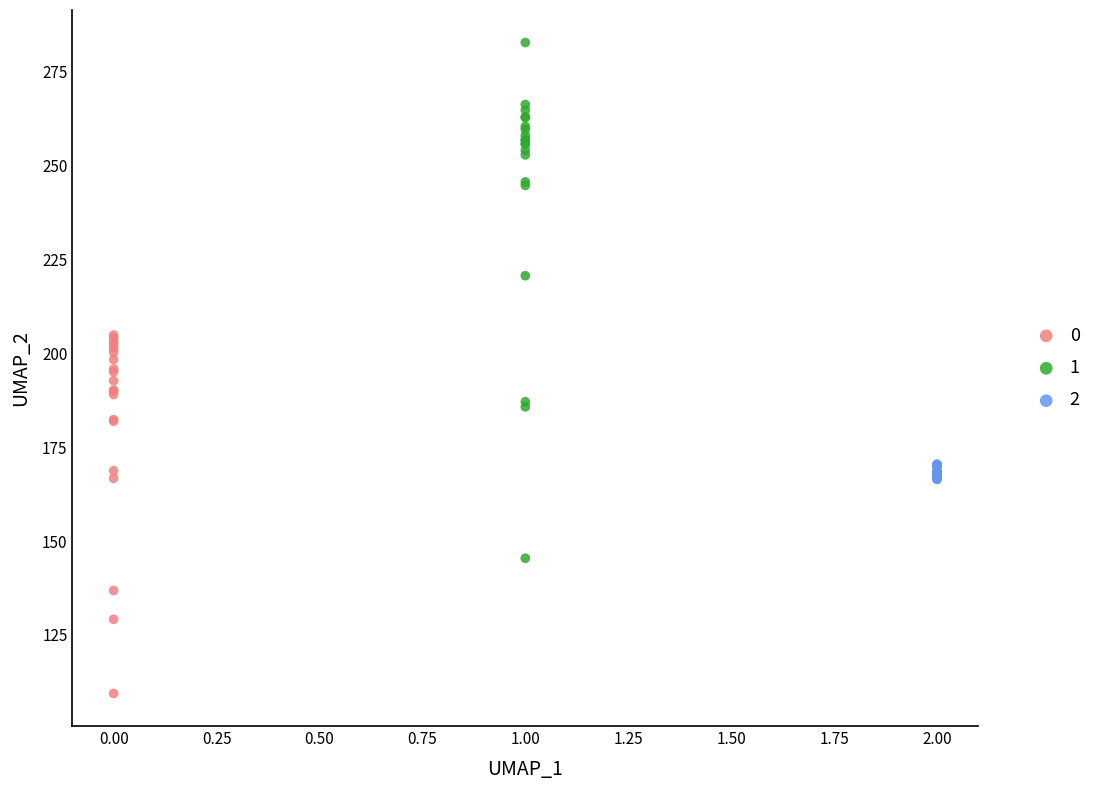

Which series has the largest Y range (max minus min)?

1